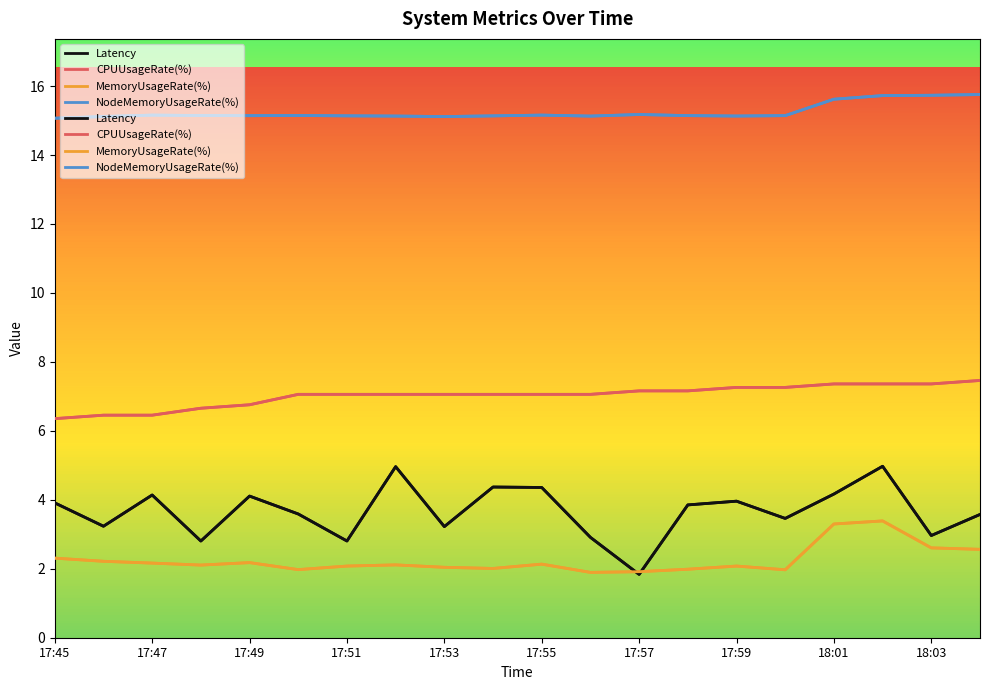

How many interior local peaks does the MemoryUsageRate(%) series have?

5